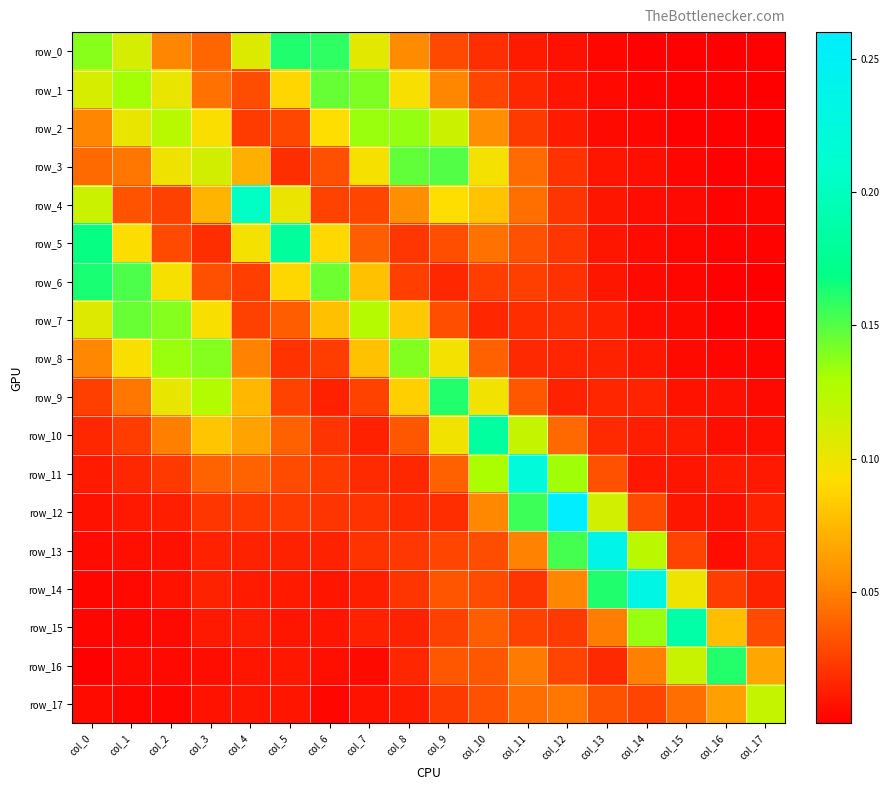

Reading left to right, what are all the values shown in this chart?

row_0: 0.1	0.1	0.1	0.0	0.1	0.2	0.2	0.1	0.1	0.0	0.0	0.0	0.0	0.0	0.0	0.0	0.0	0.0
row_1: 0.1	0.1	0.1	0.0	0.0	0.1	0.1	0.1	0.1	0.1	0.0	0.0	0.0	0.0	0.0	0.0	0.0	0.0
row_2: 0.1	0.1	0.1	0.1	0.0	0.0	0.1	0.1	0.1	0.1	0.1	0.0	0.0	0.0	0.0	0.0	0.0	0.0
row_3: 0.0	0.0	0.1	0.1	0.1	0.0	0.0	0.1	0.1	0.2	0.1	0.0	0.0	0.0	0.0	0.0	0.0	0.0
row_4: 0.1	0.0	0.0	0.1	0.2	0.1	0.0	0.0	0.1	0.1	0.1	0.0	0.0	0.0	0.0	0.0	0.0	0.0
row_5: 0.2	0.1	0.0	0.0	0.1	0.2	0.1	0.0	0.0	0.0	0.0	0.0	0.0	0.0	0.0	0.0	0.0	0.0
row_6: 0.2	0.2	0.1	0.0	0.0	0.1	0.1	0.1	0.0	0.0	0.0	0.0	0.0	0.0	0.0	0.0	0.0	0.0
row_7: 0.1	0.1	0.1	0.1	0.0	0.0	0.1	0.1	0.1	0.0	0.0	0.0	0.0	0.0	0.0	0.0	0.0	0.0
row_8: 0.1	0.1	0.1	0.1	0.1	0.0	0.0	0.1	0.1	0.1	0.0	0.0	0.0	0.0	0.0	0.0	0.0	0.0
row_9: 0.0	0.0	0.1	0.1	0.1	0.0	0.0	0.0	0.1	0.2	0.1	0.0	0.0	0.0	0.0	0.0	0.0	0.0
row_10: 0.0	0.0	0.0	0.1	0.1	0.0	0.0	0.0	0.0	0.1	0.2	0.1	0.0	0.0	0.0	0.0	0.0	0.0
row_11: 0.0	0.0	0.0	0.0	0.0	0.0	0.0	0.0	0.0	0.0	0.1	0.2	0.1	0.0	0.0	0.0	0.0	0.0
row_12: 0.0	0.0	0.0	0.0	0.0	0.0	0.0	0.0	0.0	0.0	0.1	0.2	0.3	0.1	0.0	0.0	0.0	0.0
row_13: 0.0	0.0	0.0	0.0	0.0	0.0	0.0	0.0	0.0	0.0	0.0	0.1	0.2	0.2	0.1	0.0	0.0	0.0
row_14: 0.0	0.0	0.0	0.0	0.0	0.0	0.0	0.0	0.0	0.0	0.0	0.0	0.1	0.2	0.2	0.1	0.0	0.0
row_15: 0.0	0.0	0.0	0.0	0.0	0.0	0.0	0.0	0.0	0.0	0.0	0.0	0.0	0.0	0.1	0.2	0.1	0.0
row_16: 0.0	0.0	0.0	0.0	0.0	0.0	0.0	0.0	0.0	0.0	0.0	0.0	0.0	0.0	0.0	0.1	0.2	0.1
row_17: 0.0	0.0	0.0	0.0	0.0	0.0	0.0	0.0	0.0	0.0	0.0	0.0	0.0	0.0	0.0	0.0	0.1	0.1